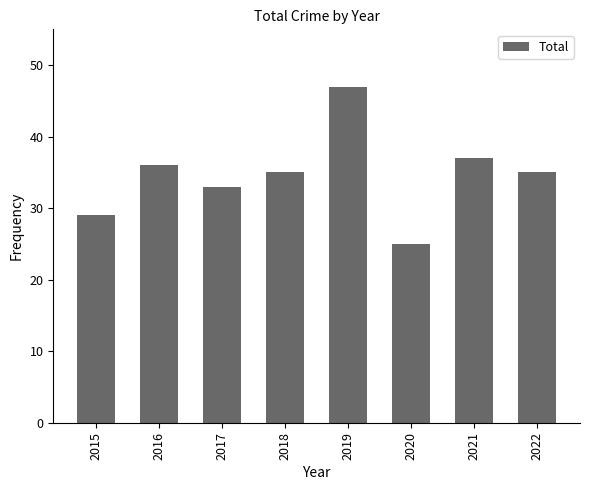

How many bars are there in total?

8